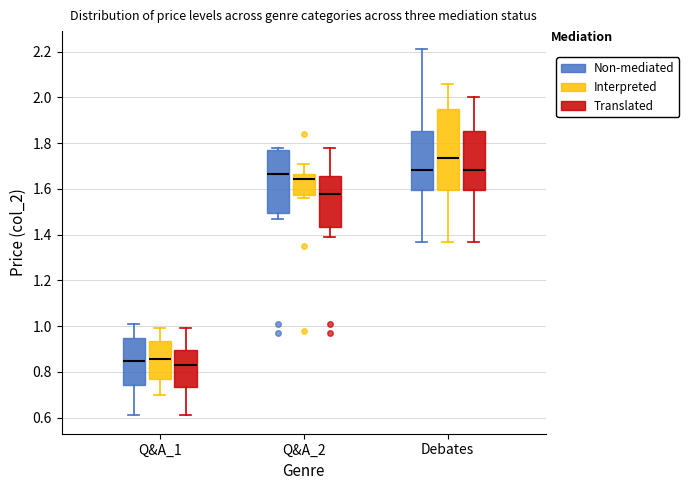

Reading left to right, transcribe this box plot: for each box, give where its median line is, the range the box spans, and where its two whiskers end, as read against the y-axis. The values are not printed on the chart, so give them approximately, as read against the axis.

Q&A_1 (Non-mediated): median 0.86, box 0.74 to 0.96, whiskers 0.62 to 1.02
Q&A_1 (Interpreted): median 0.86, box 0.78 to 0.94, whiskers 0.70 to 1.00
Q&A_1 (Translated): median 0.84, box 0.74 to 0.90, whiskers 0.62 to 1.00
Q&A_2 (Non-mediated): median 1.66, box 1.50 to 1.78, whiskers 1.48 to 1.78 (just above the box's upper edge)
Q&A_2 (Interpreted): median 1.64, box 1.58 to 1.66, whiskers 1.56 to 1.72
Q&A_2 (Translated): median 1.58, box 1.44 to 1.66, whiskers 1.40 to 1.78
Debates (Non-mediated): median 1.68, box 1.60 to 1.86, whiskers 1.38 to 2.22
Debates (Interpreted): median 1.74, box 1.60 to 1.94, whiskers 1.38 to 2.06
Debates (Translated): median 1.68, box 1.60 to 1.86, whiskers 1.38 to 2.00